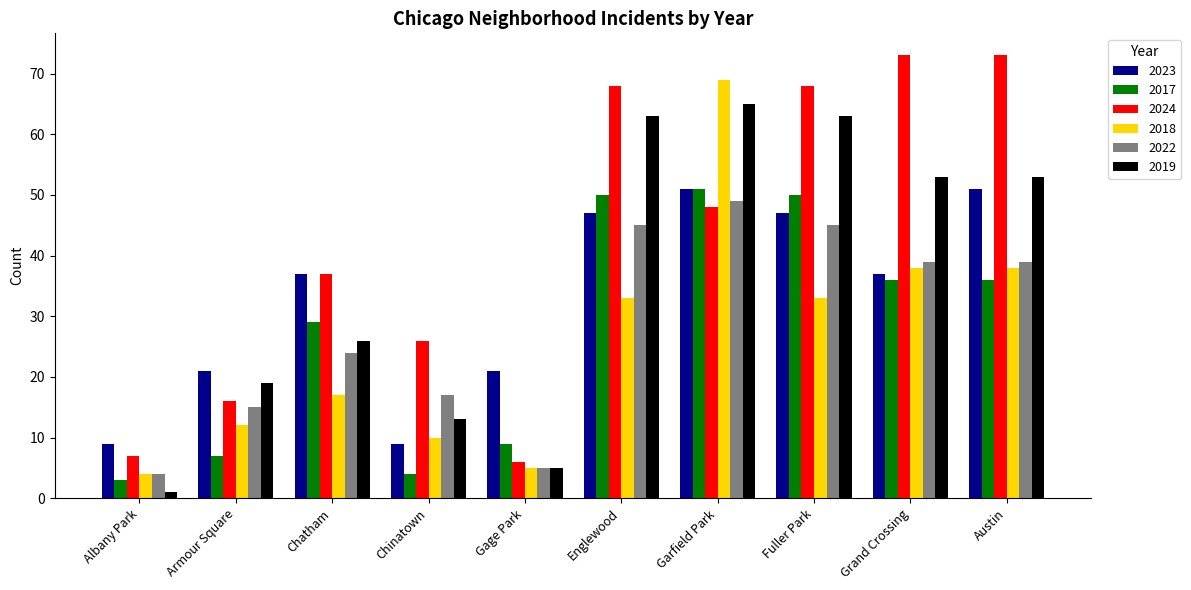

How many distinct data groups are displayed?

6